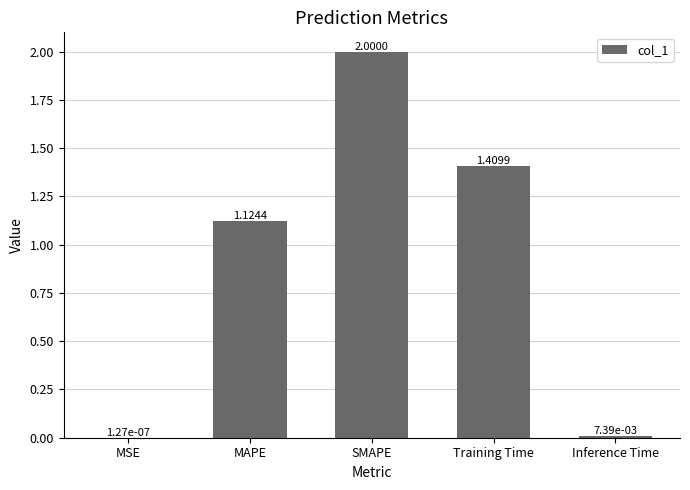

Which label corresponds to the largest value in the chart?

SMAPE